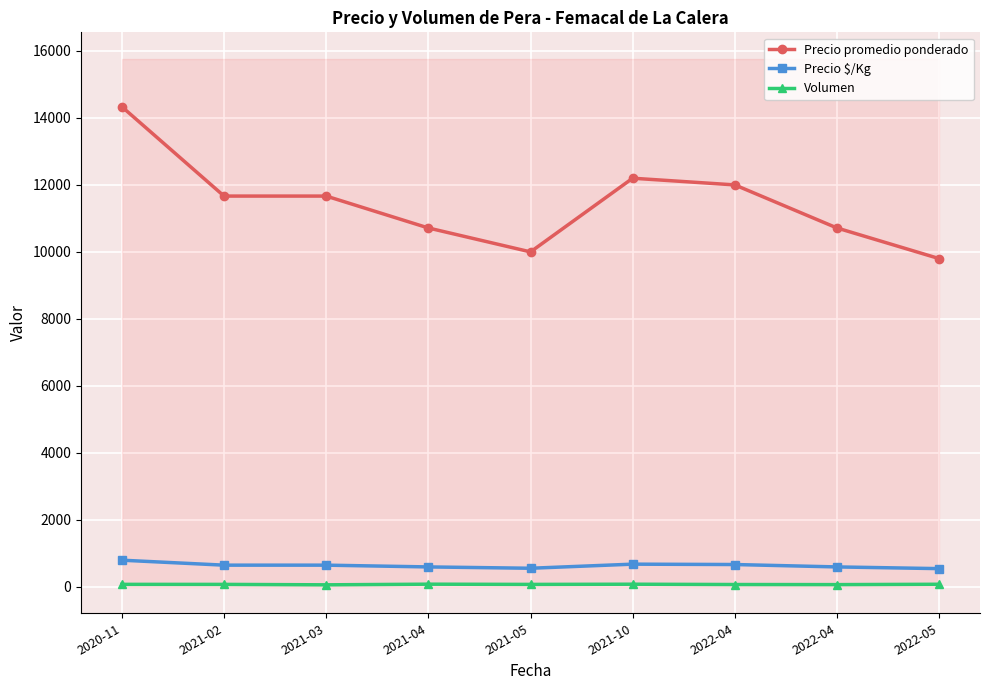

Reading left to right, list all the values displayed in this chart.

Precio promedio ponderado: 14333.3	11666.7	11666.7	10714.3	10000.0	12200.0	12000.0	10714.3	9800.0
Precio $/Kg: 796.3	648.3	648.3	595.4	555.7	678.0	667.0	595.4	544.6
Volumen: 75.0	74.0	61.0	80.3	73.7	79.2	70.0	67.3	77.6